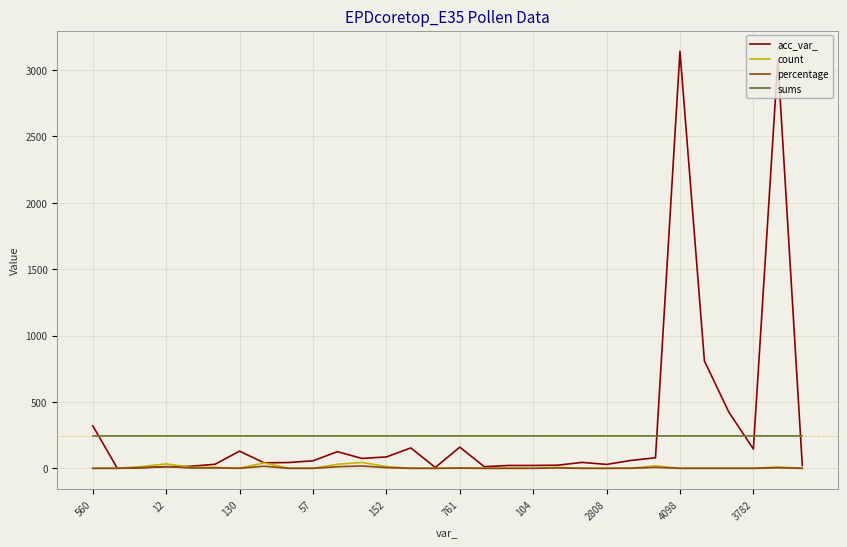

What is the difference between the maximum and minimum values in the percentage series?

17.9